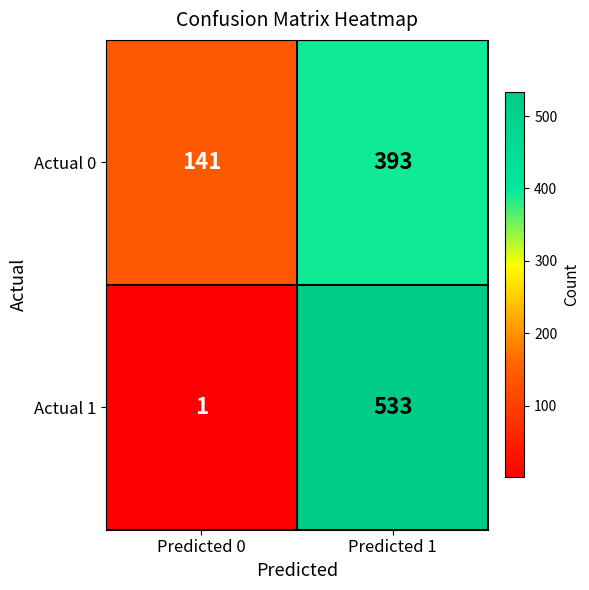

What is the minimum value shown in the chart?

1